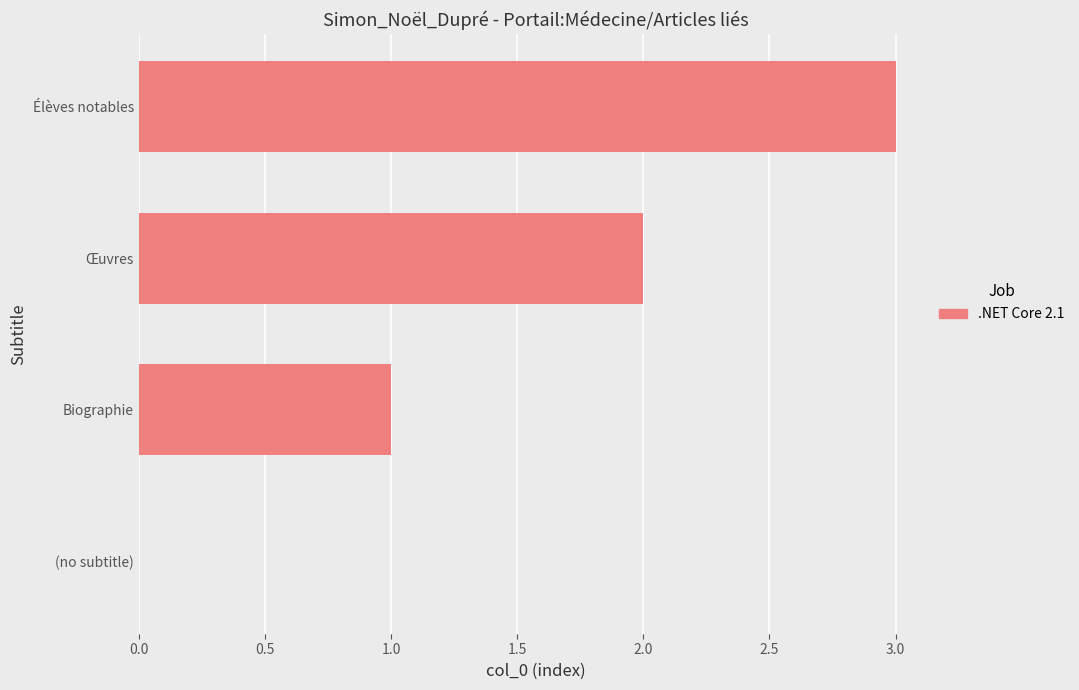

The value at Œuvres is 1. True or false?

False